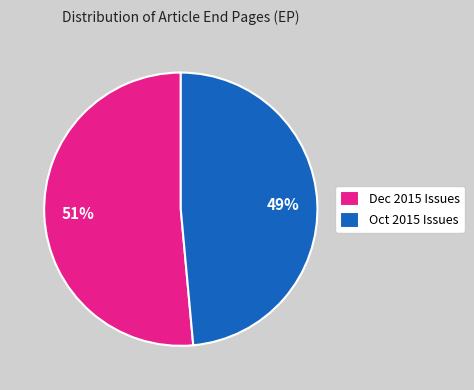

Which has a higher value, Dec 2015 Issues or Oct 2015 Issues?

Dec 2015 Issues